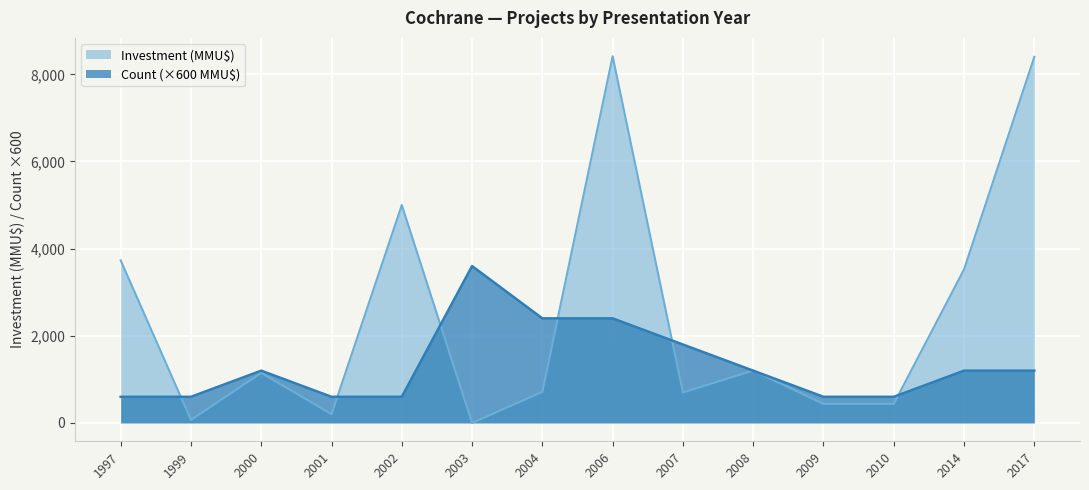

What is the difference between the maximum and second lowest values in the Investment (MMU$) series?

8345